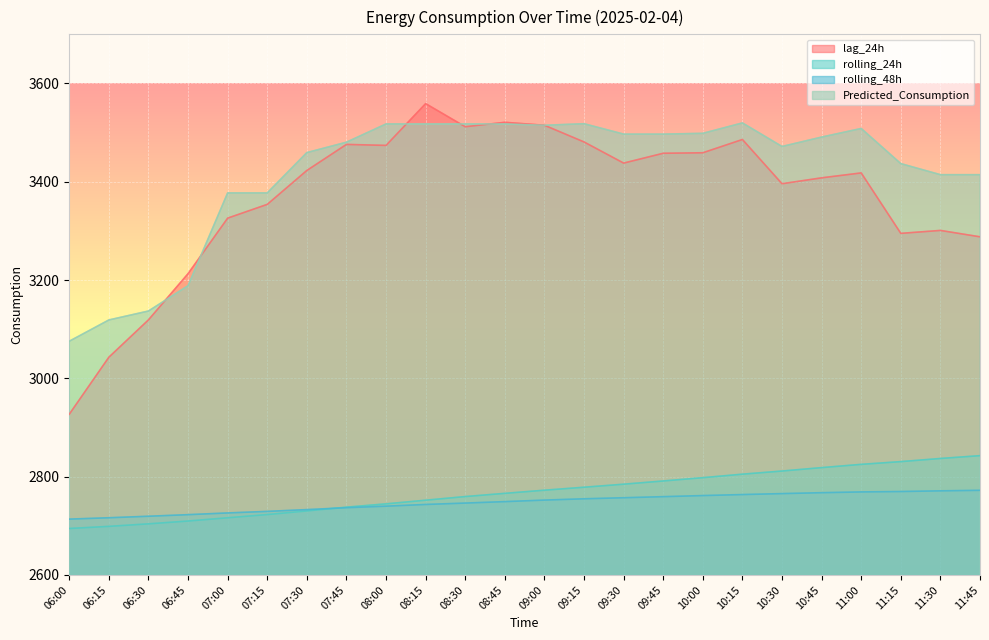

The rolling_48h series shows 3810.9 at 08:00. True or false?

False